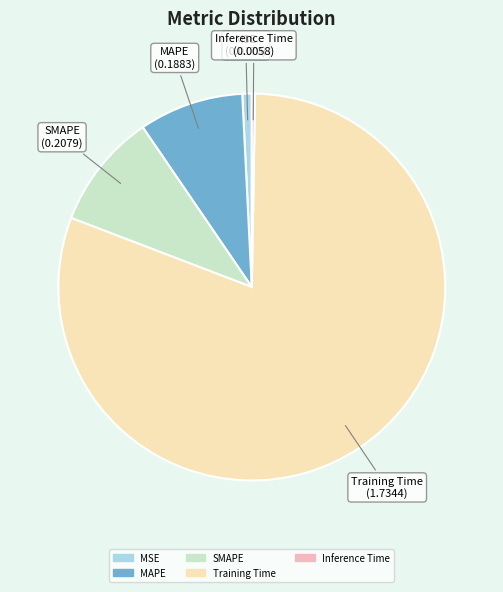

Does Training Time account for over 50% of the chart?

Yes